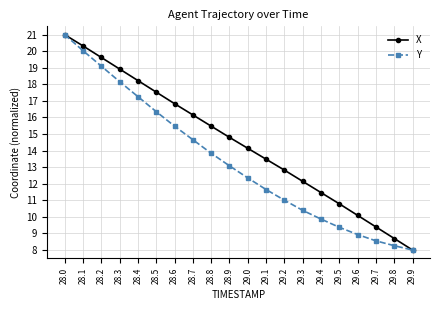

The Y series shows 25.6 at 28.2. True or false?

False